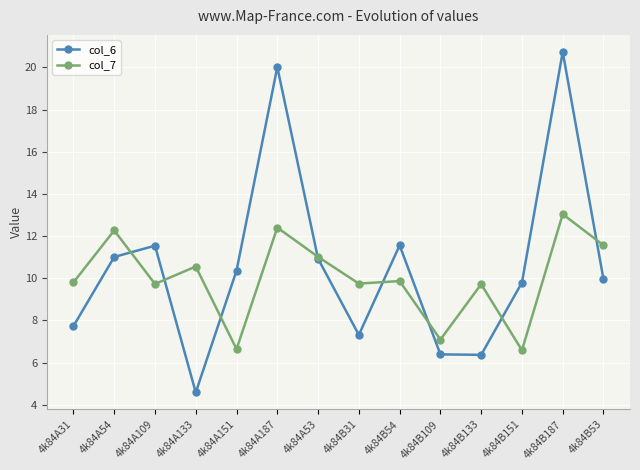

What are all the series names shown in the legend?

col_6, col_7